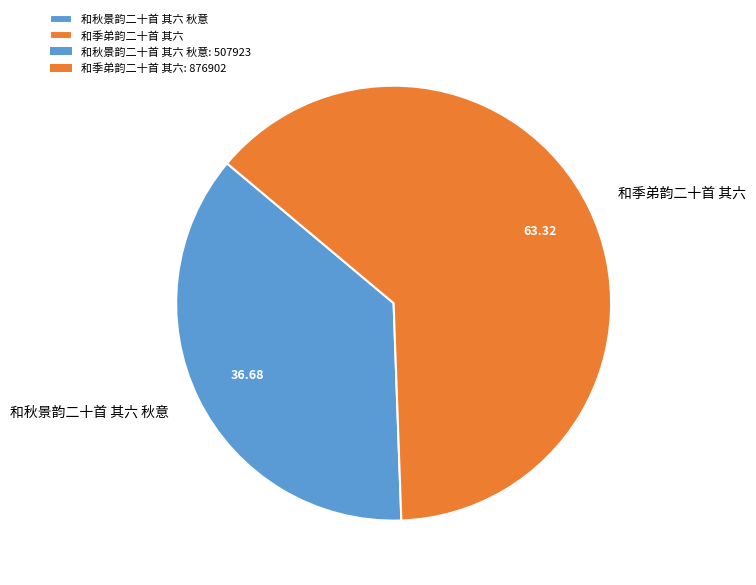

Approximately how many times larger is the value at 和季弟韵二十首 其六 compared to 和秋景韵二十首 其六 秋意?

1.7